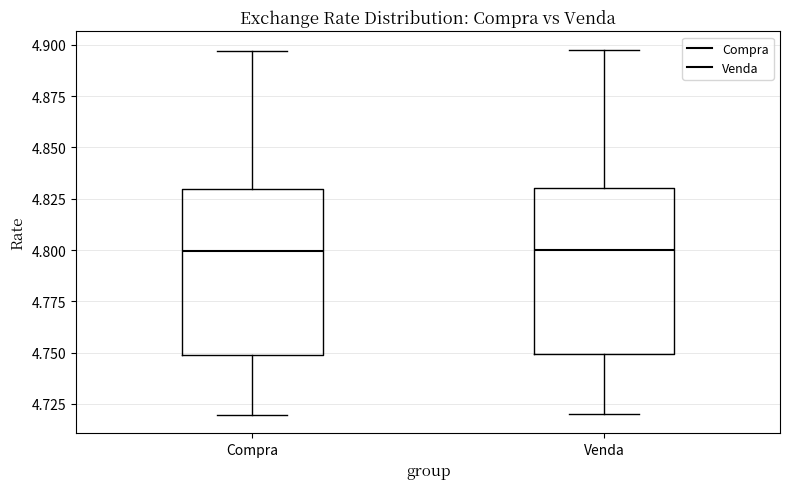

Reading left to right, transcribe this box plot: for each box, give where its median line is, the range the box spans, and where its two whiskers end, as read against the y-axis. The values are not printed on the chart, so give them approximately, as read against the axis.

Compra: median 4.800, box 4.750 to 4.830, whiskers 4.720 to 4.895
Venda: median 4.800, box 4.750 to 4.830, whiskers 4.720 to 4.900